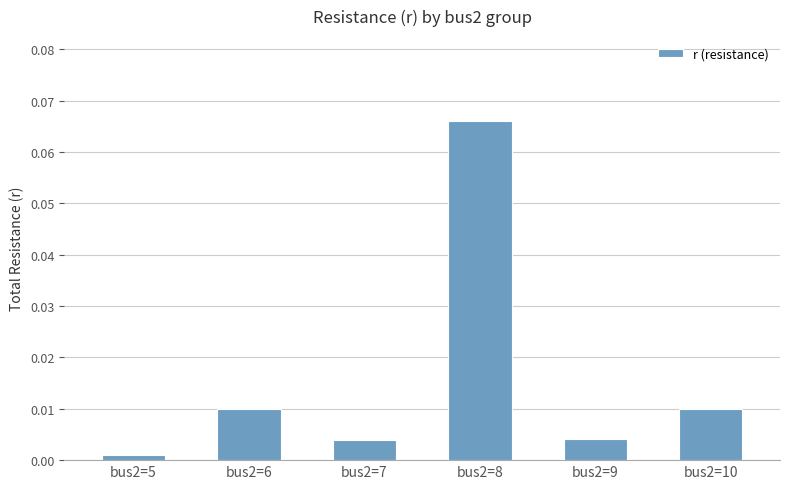

How many bars are there in total?

6